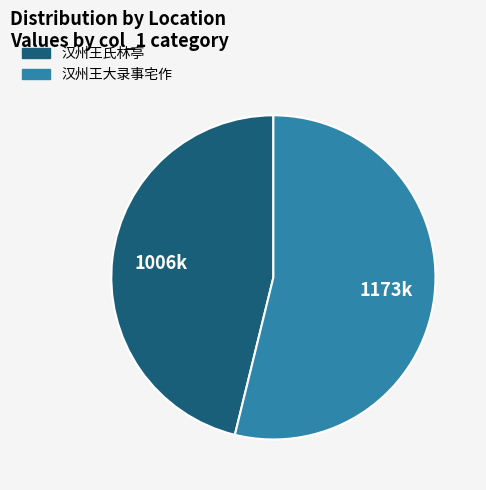

Do 汉州王氏林亭 and 汉州王大录事宅作 together represent more than half of the pie?

Yes